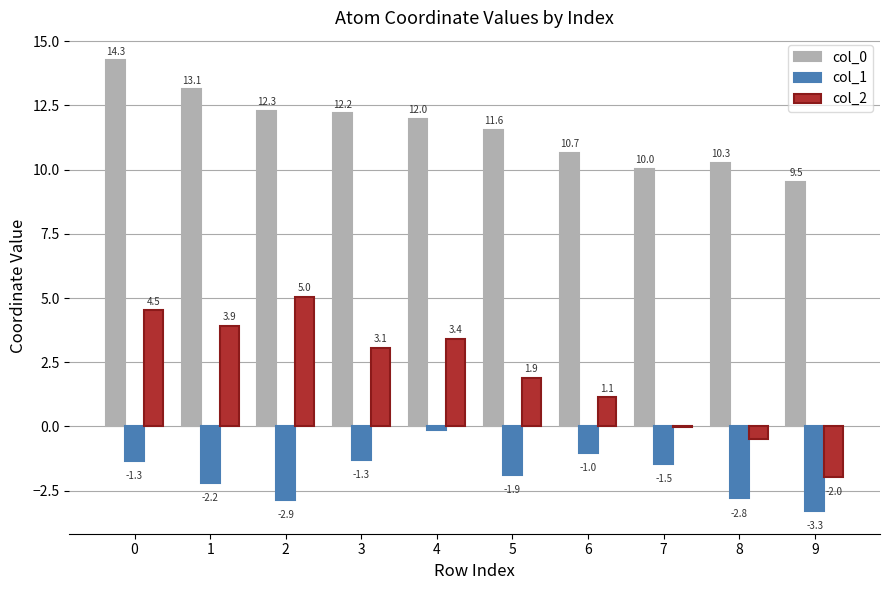

What is the maximum value for col_2?

5.0